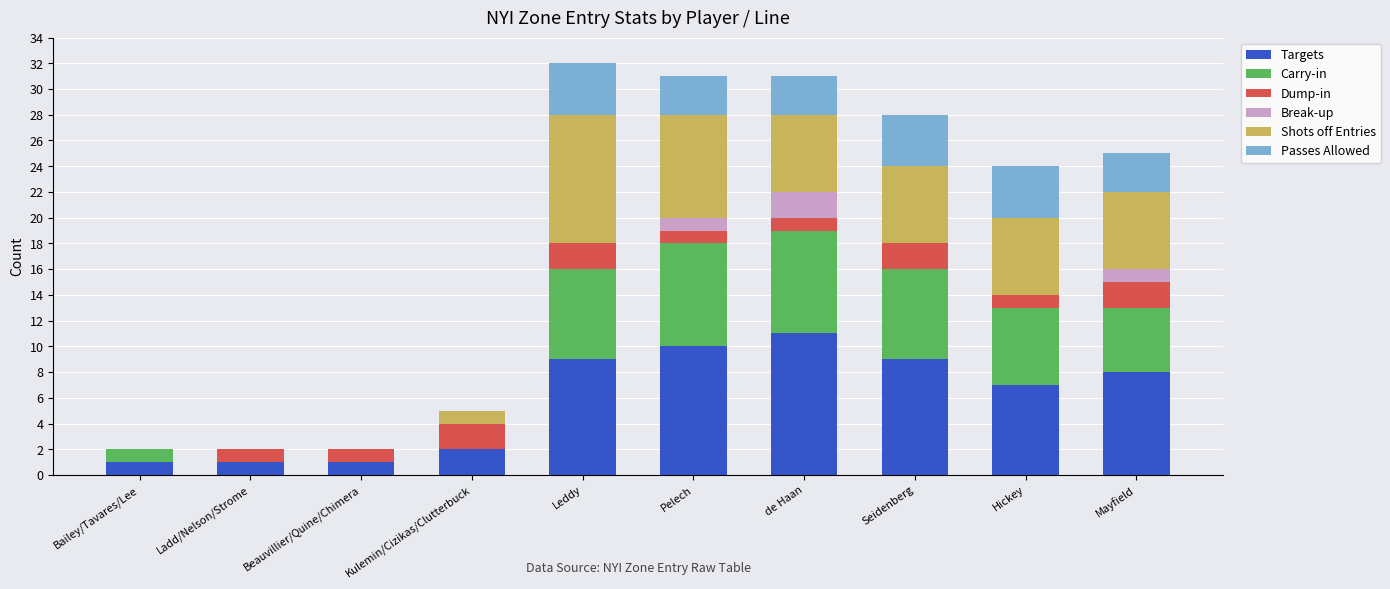

Are the bars horizontal?

No